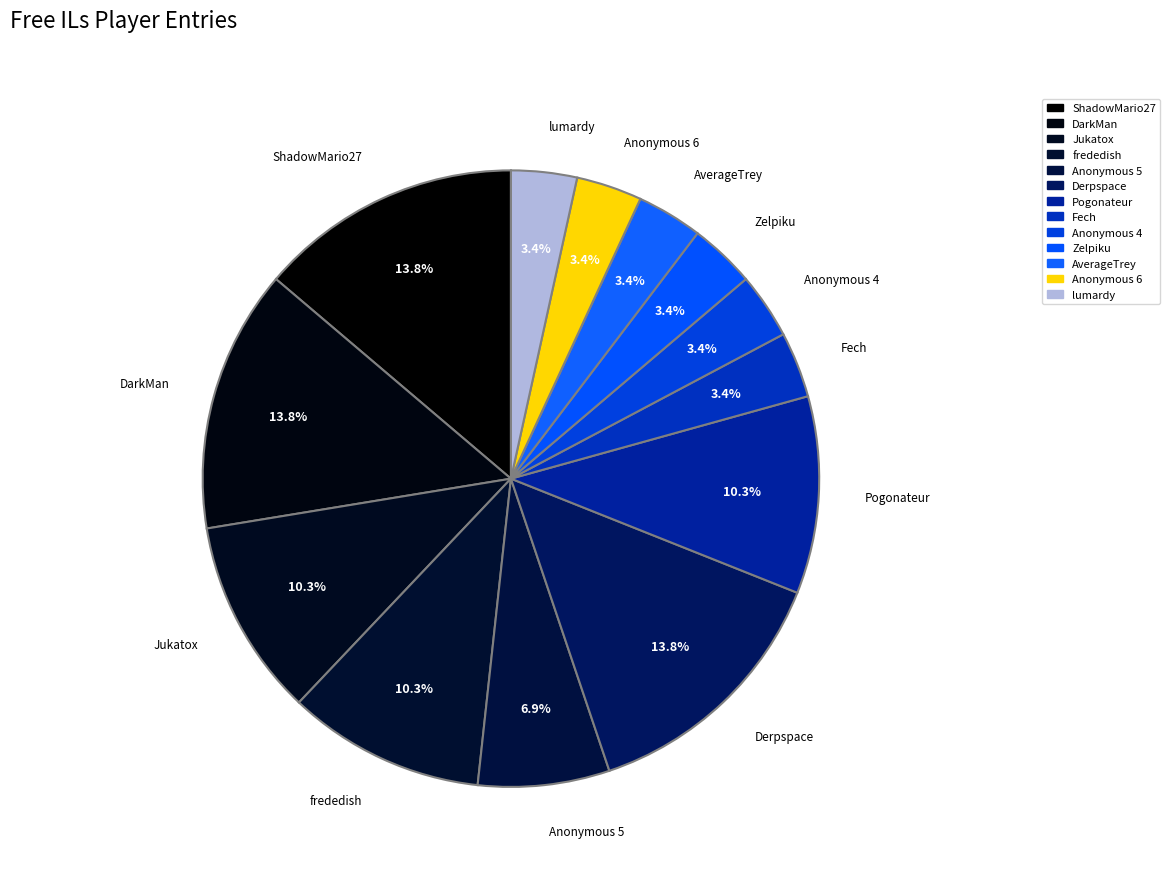

To the nearest percent, what is the difference between the largest and smallest slice percentages?

10%